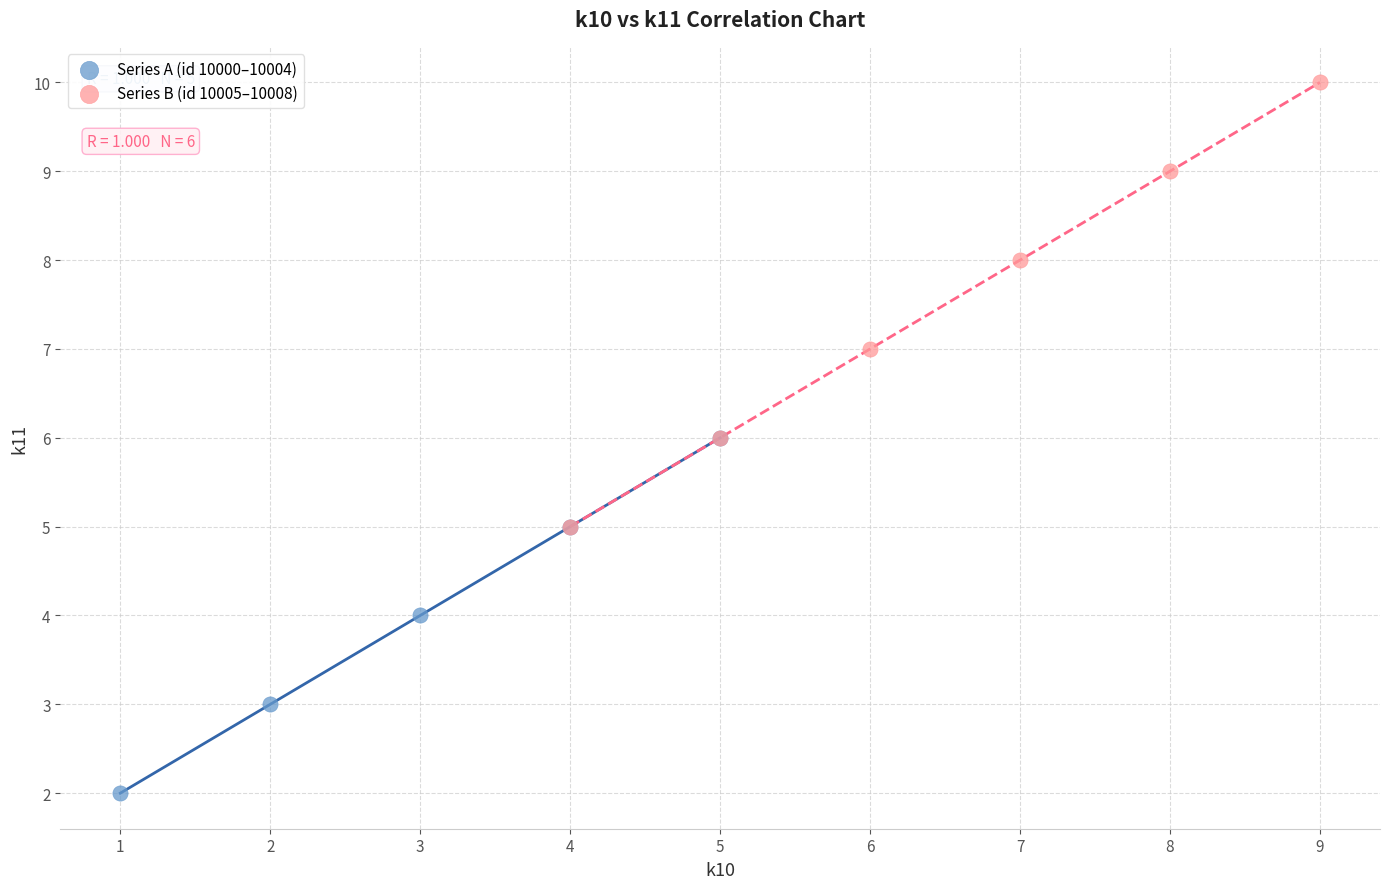

Which series reaches the maximum Y coordinate?

Series B (id 10005–10008)